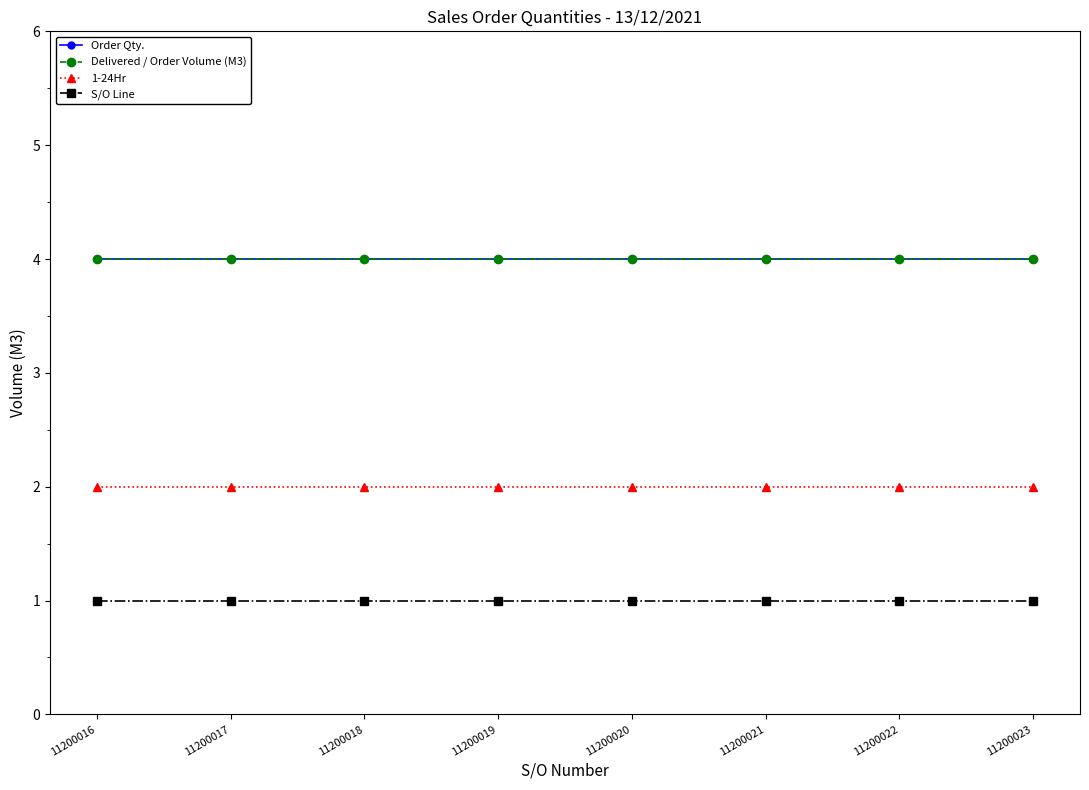

Between 11200018 and 11200021, which series saw the biggest shift?

Order Qty.